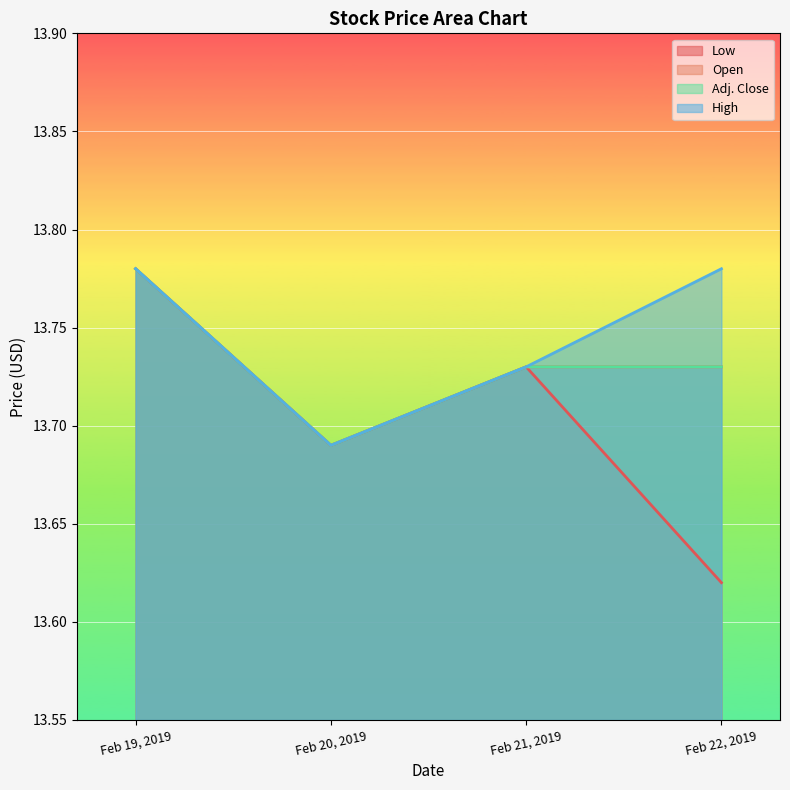

Reading left to right, what are all the values shown in this chart?

Low: 13.8	13.7	13.7	13.6
Open: 13.8	13.7	13.7	13.7
High: 13.8	13.7	13.7	13.8
Adj. Close: 13.8	13.7	13.7	13.7